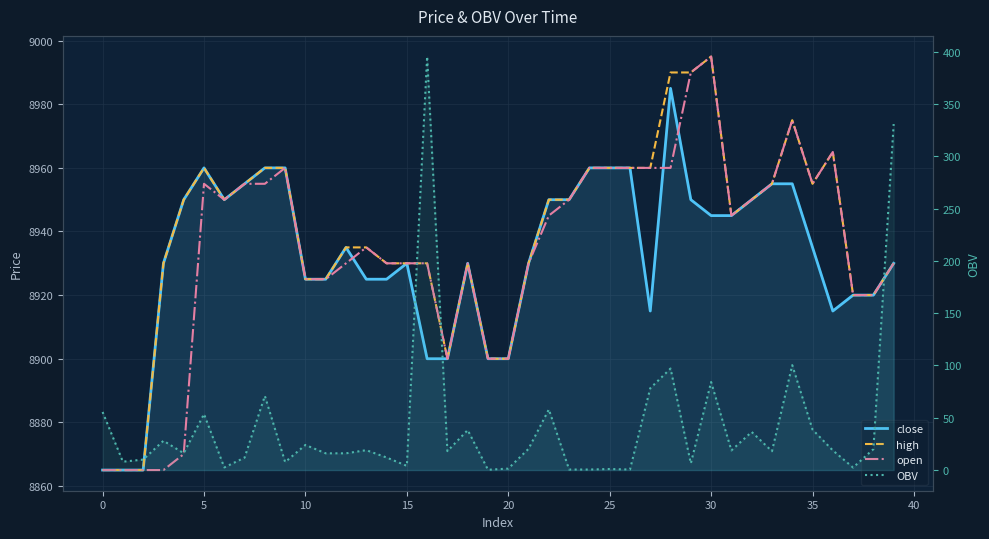

What is the value of the OBV point at the 18th from the left?

18.1